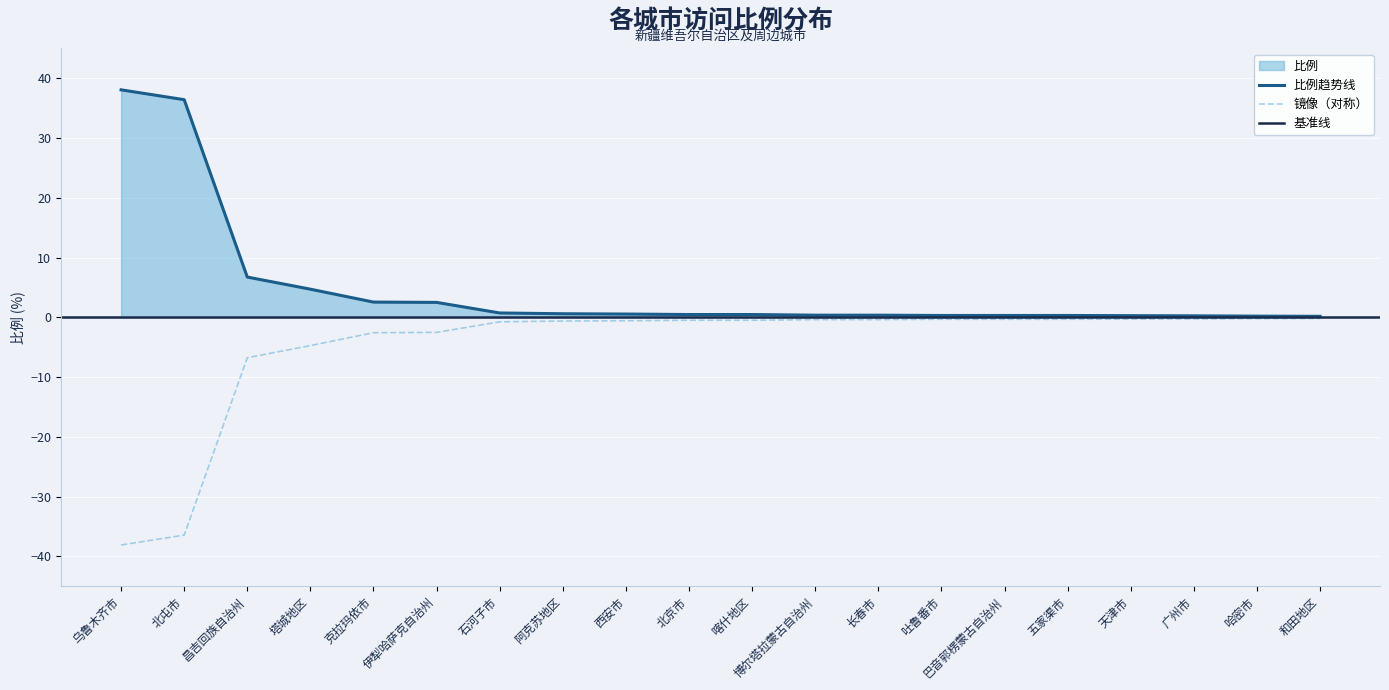

How many categories are shown in the chart?

20